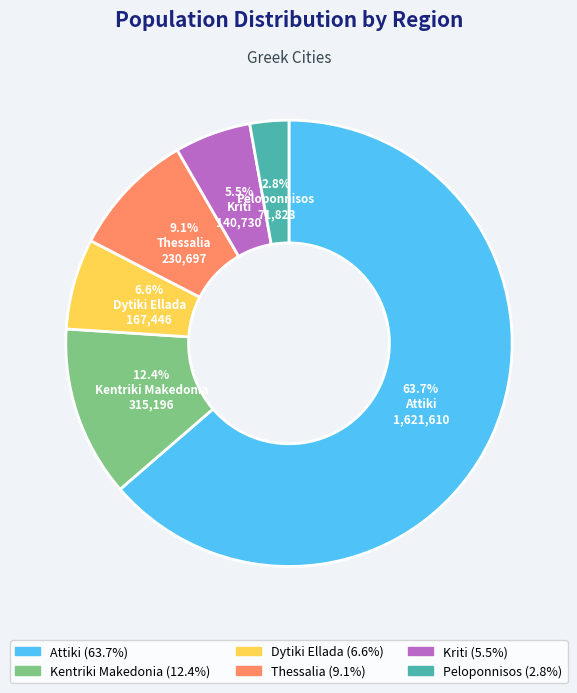

To the nearest percent, what percentage of the pie is Thessalia?

9%